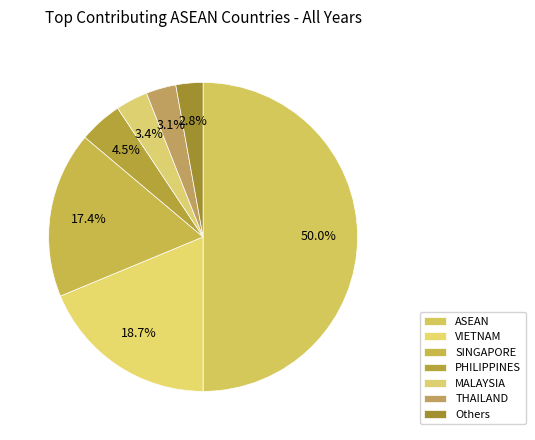

Count the number of slices in the pie.

7